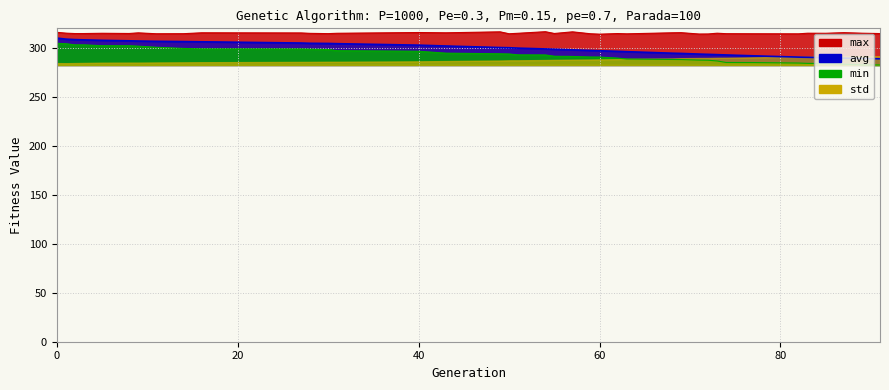

Is it true that avg equals 310.1 at 0?

True